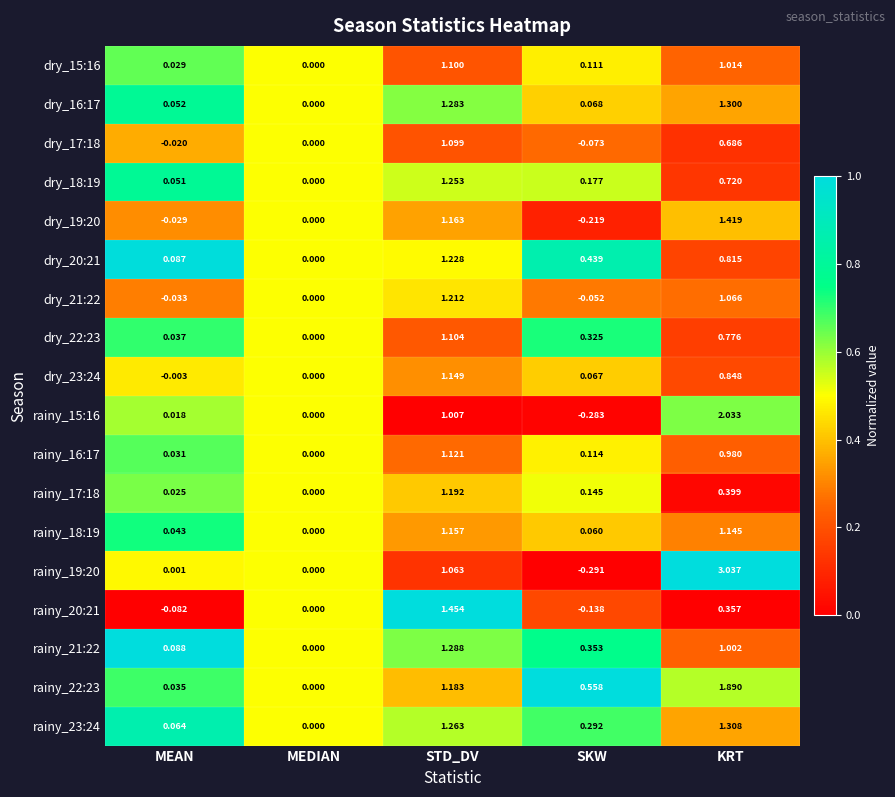

Where is dry_18:19 nearest to the value 0?

MEDIAN